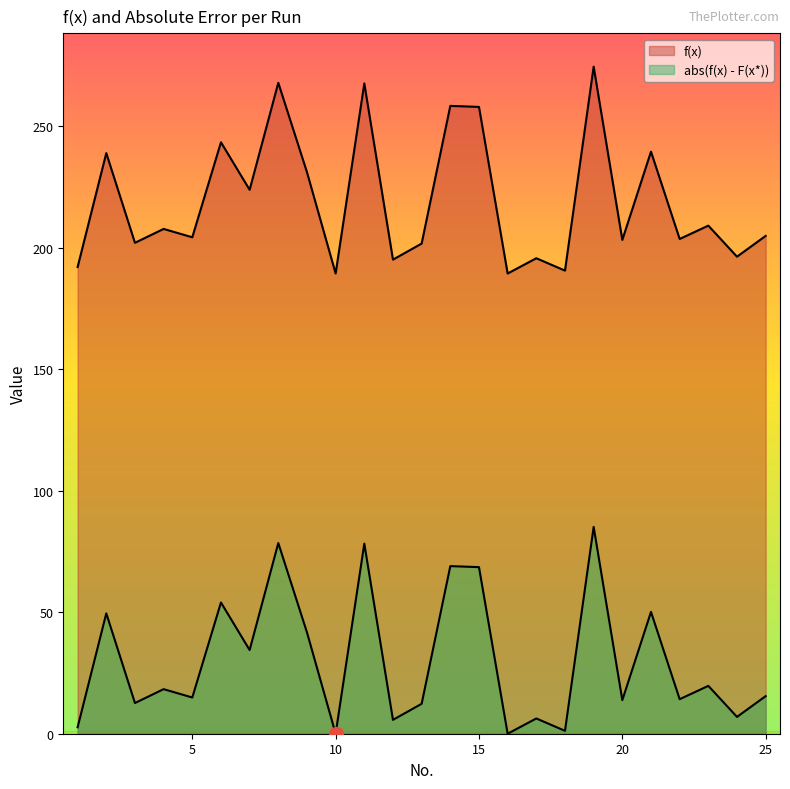

List the series in order of their overall mean, lowest first.

abs(f(x) - F(x*)), f(x)